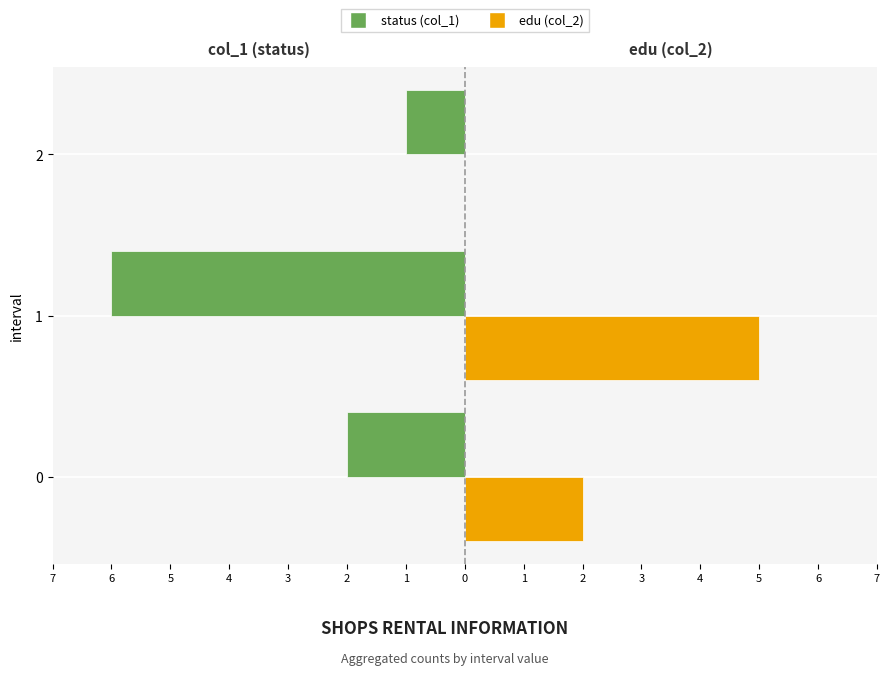

What are all the series names shown in the legend?

status (col_1), edu (col_2)